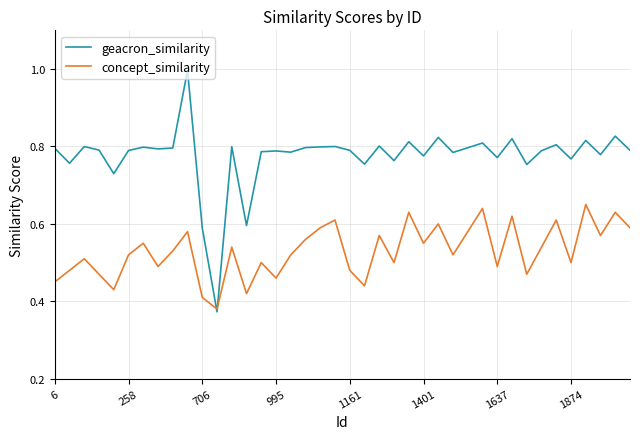

In concept_similarity, how many points are higher than both neighbors (excluding endpoints)?

14